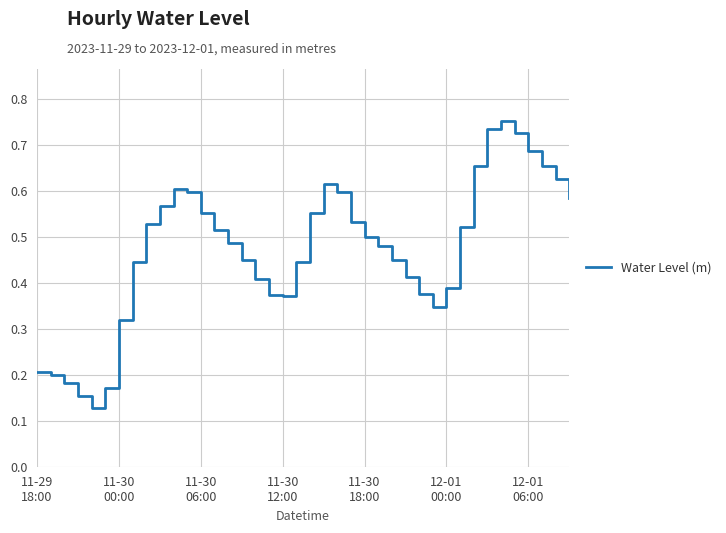

What is the smallest value displayed?

0.1